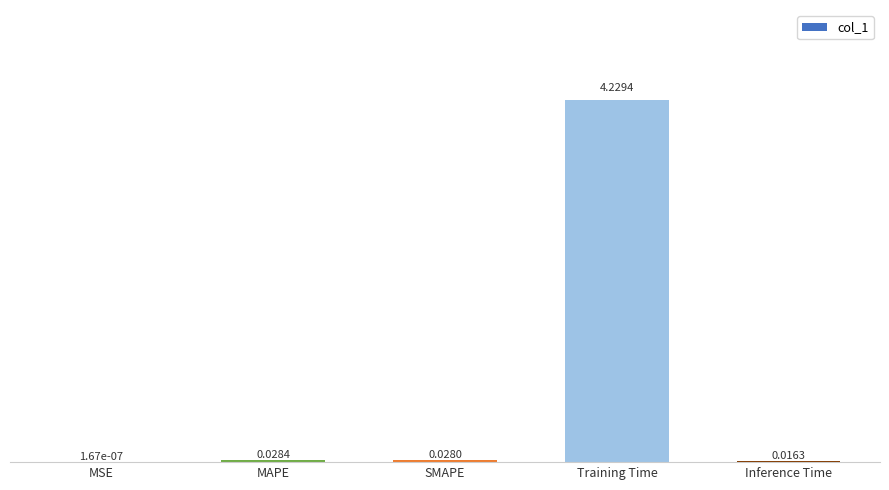

Which label corresponds to the largest value in the chart?

Training Time